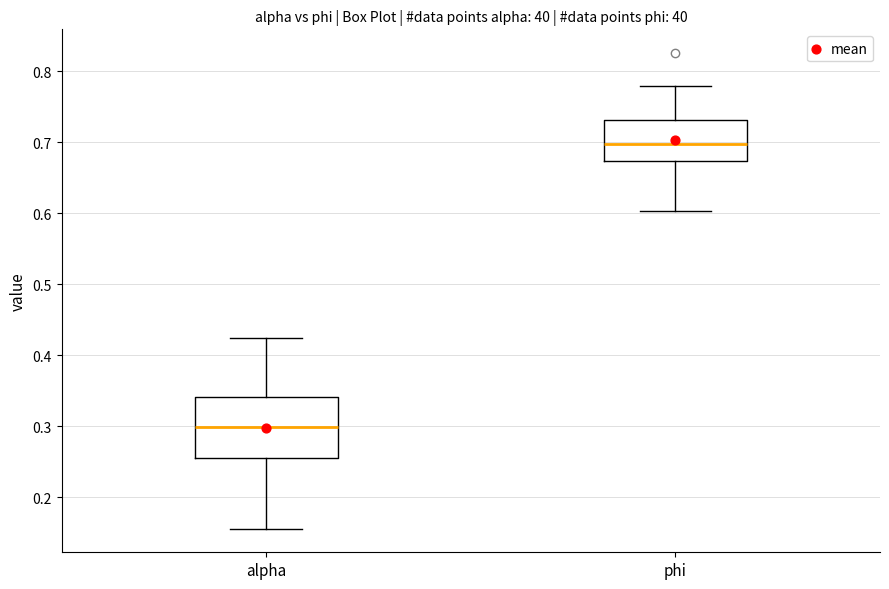

Reading left to right, transcribe this box plot: for each box, give where its median line is, the range the box spans, and where its two whiskers end, as read against the y-axis. The values are not printed on the chart, so give them approximately, as read against the axis.

alpha: median 0.30, box 0.26 to 0.34, whiskers 0.16 to 0.43
phi: median 0.70, box 0.67 to 0.73, whiskers 0.60 to 0.78